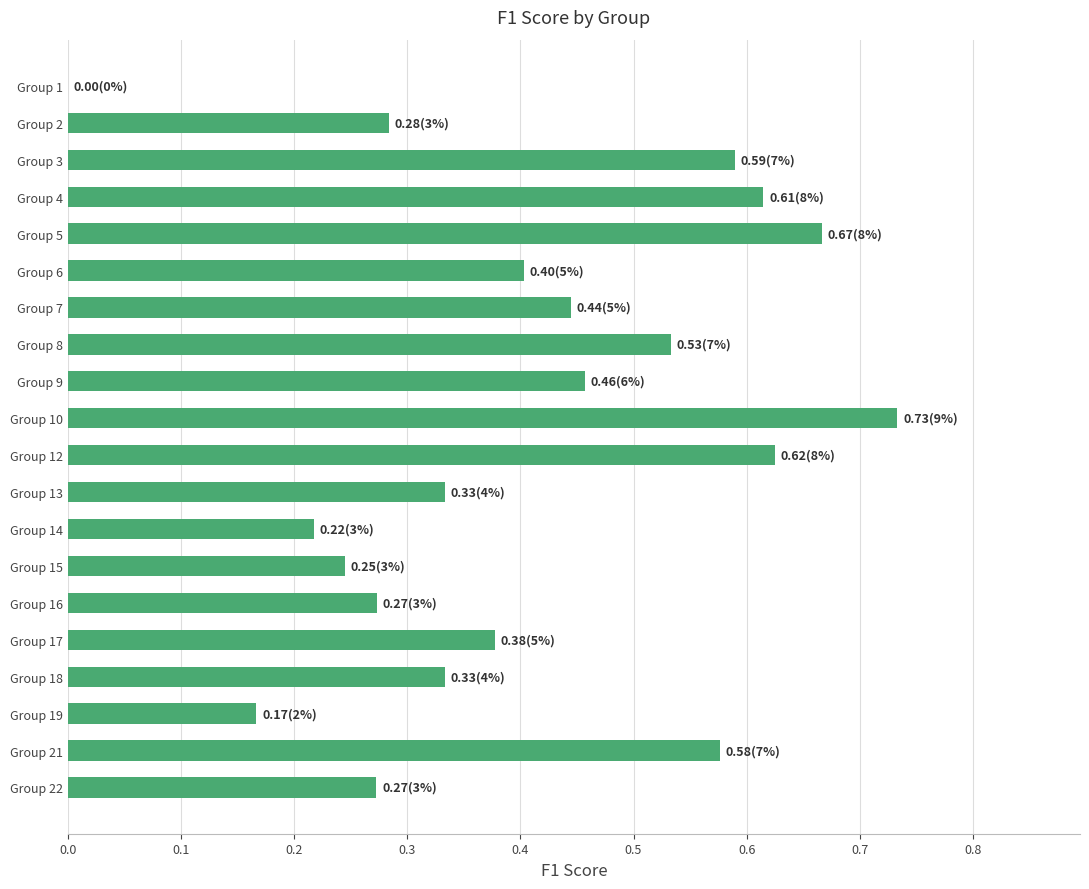

What is the sum of all values?

8.1